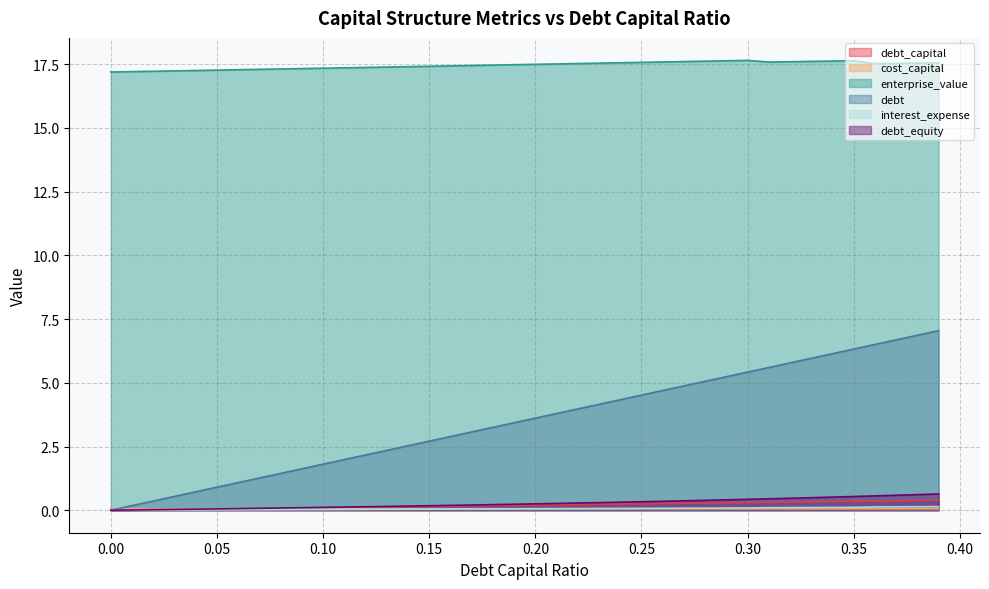

How many cost_capital values are between 0 and 1?

40